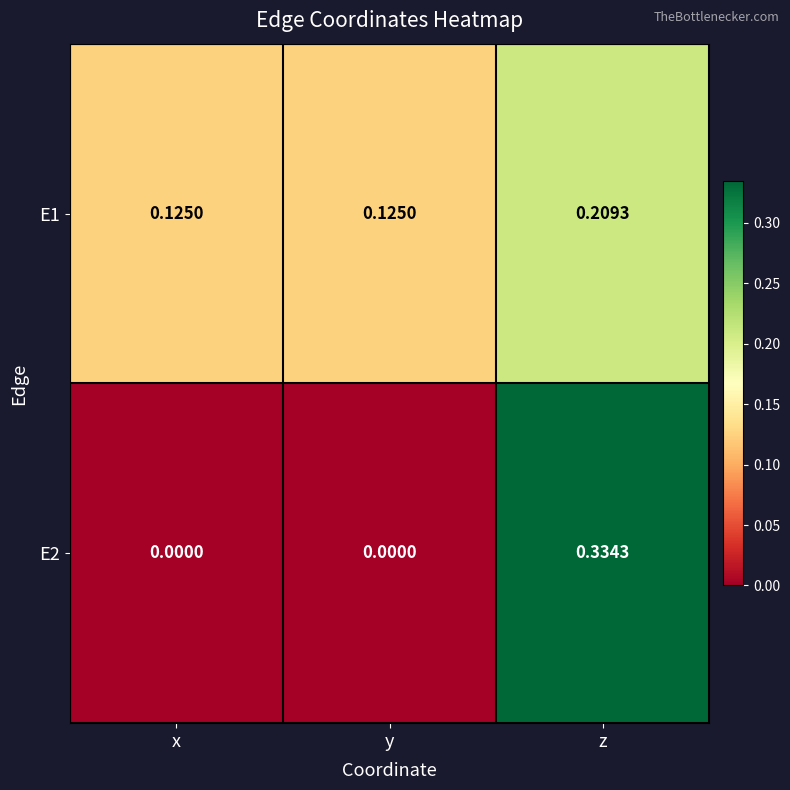

At which label does E1 reach its peak?

z